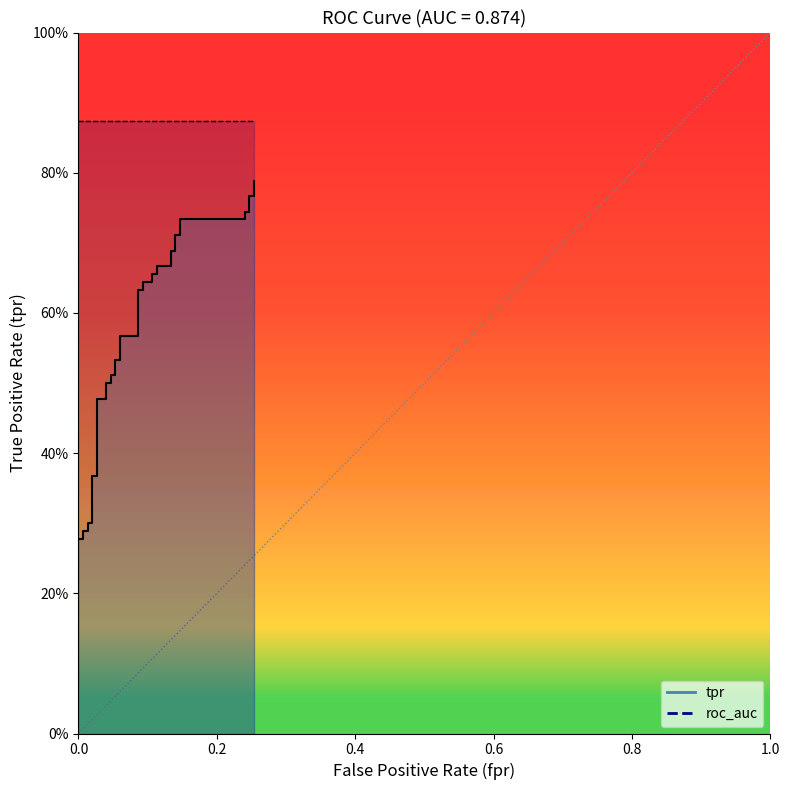

What is the average value?

0.5